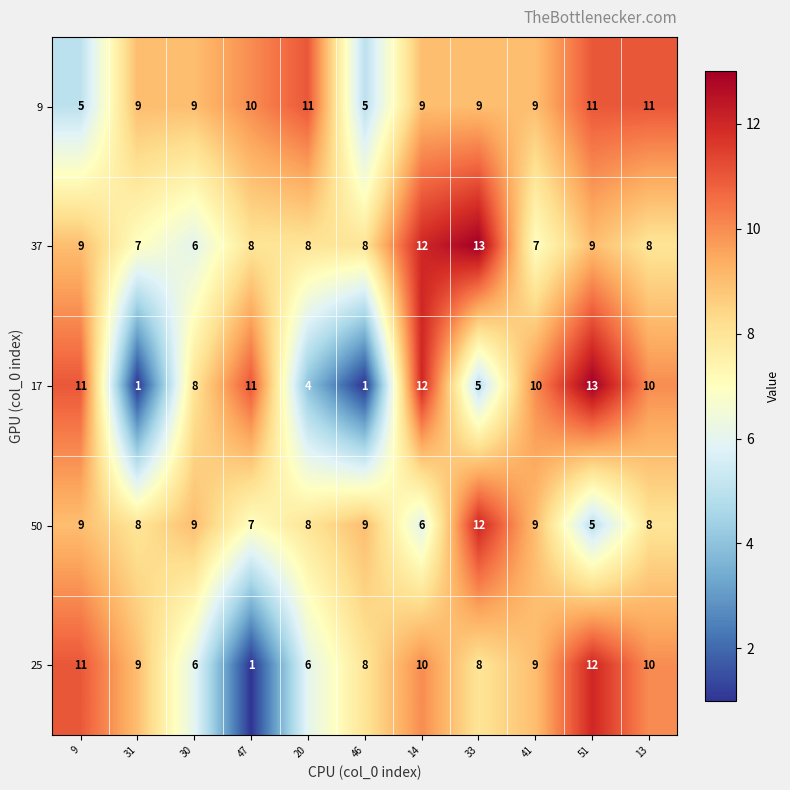

The 25 series shows 14 at 31. True or false?

False